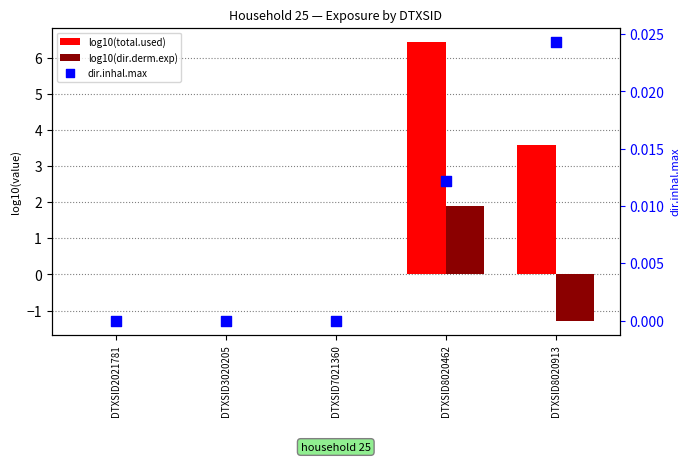

What is the total value across all series at DTXSID8020913?

2.3